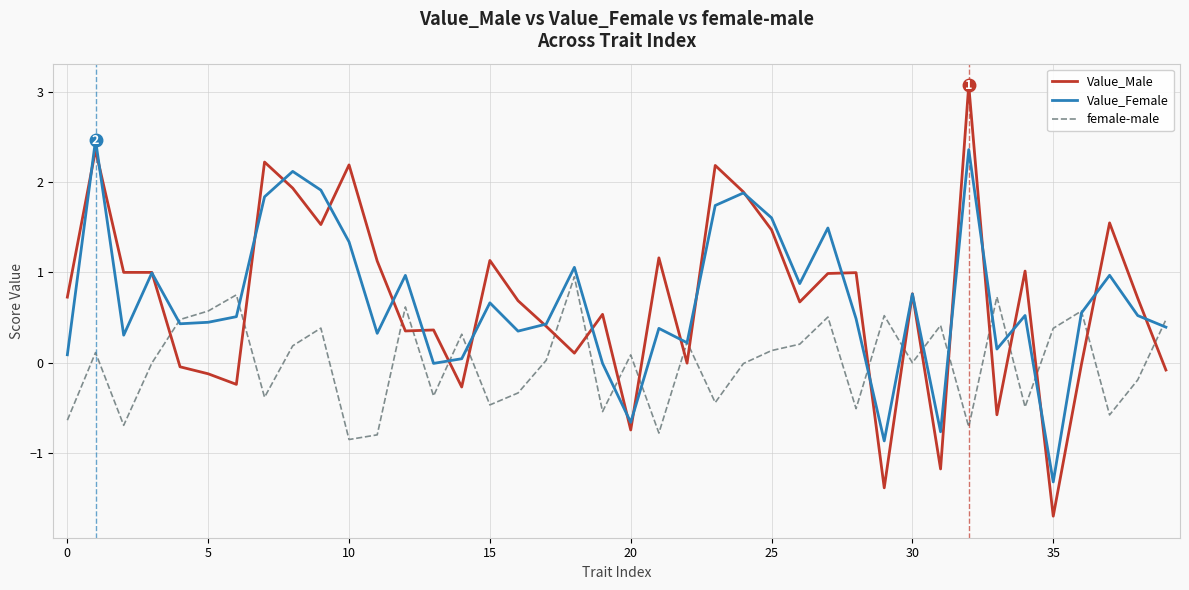

Is this an area chart (filled region under the line)?

No